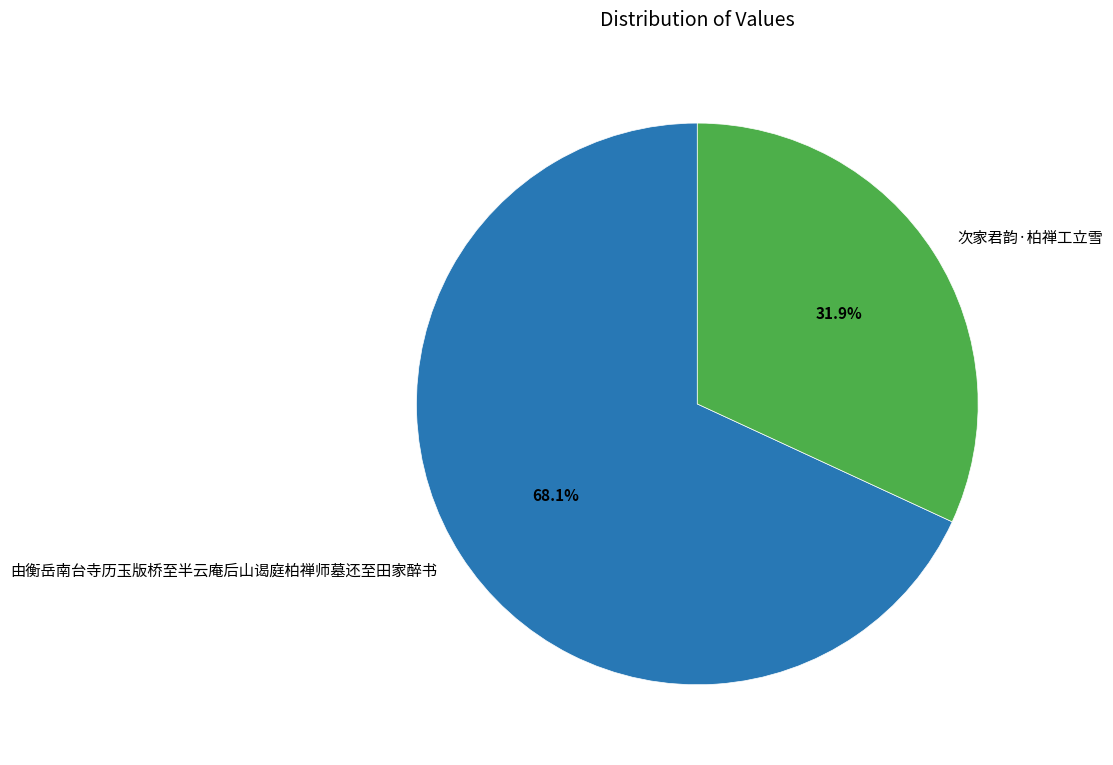

Approximately how many times larger is the value at 由衡岳南台寺历玉版桥至半云庵后山谒庭柏禅师墓还至田家醉书 compared to 次家君韵·柏禅工立雪?

2.1